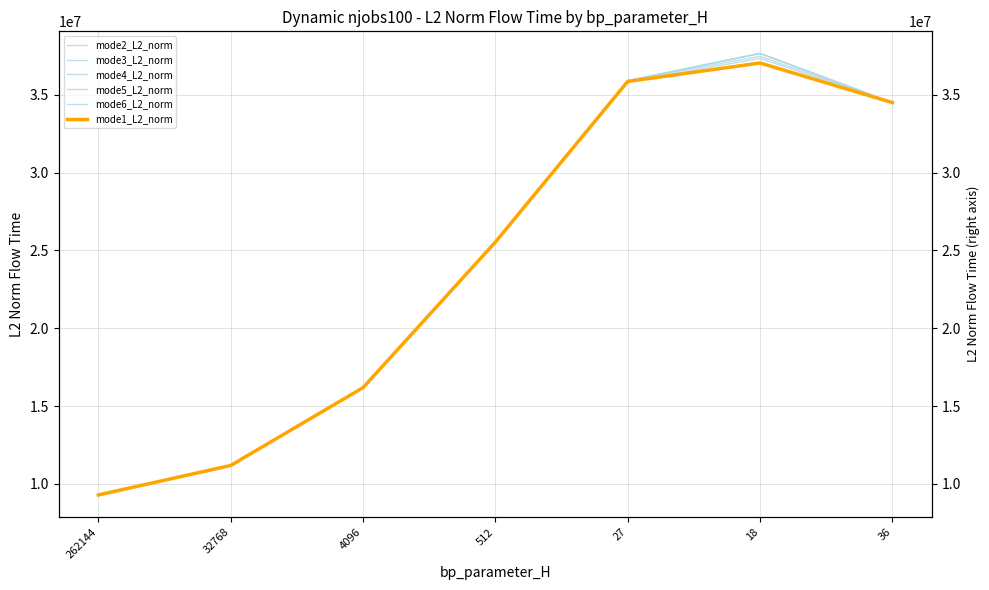

True or false: mode4_L2_norm and mode6_L2_norm cross at least once.

False